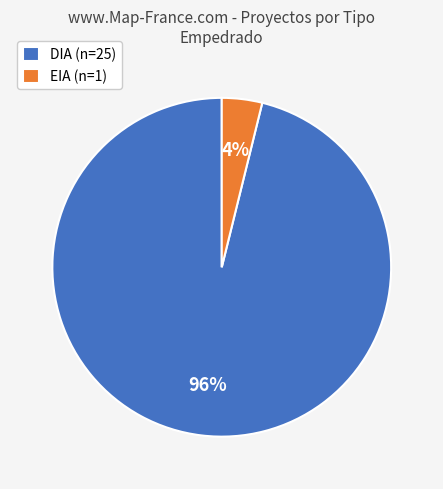

Which has a higher value, DIA (n=25) or EIA (n=1)?

DIA (n=25)